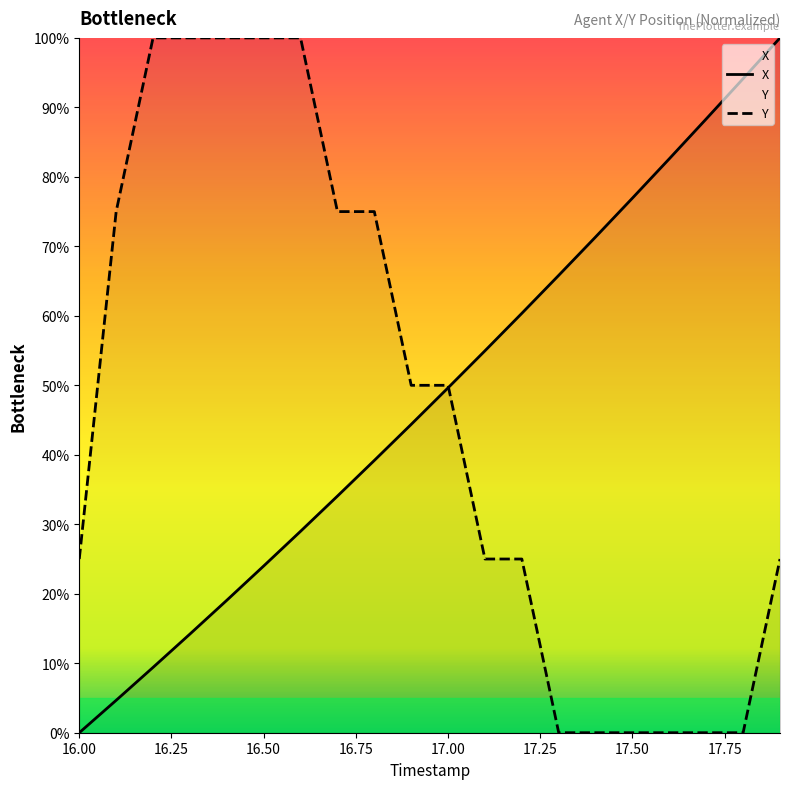

True or false: X and Y cross at least once.

True